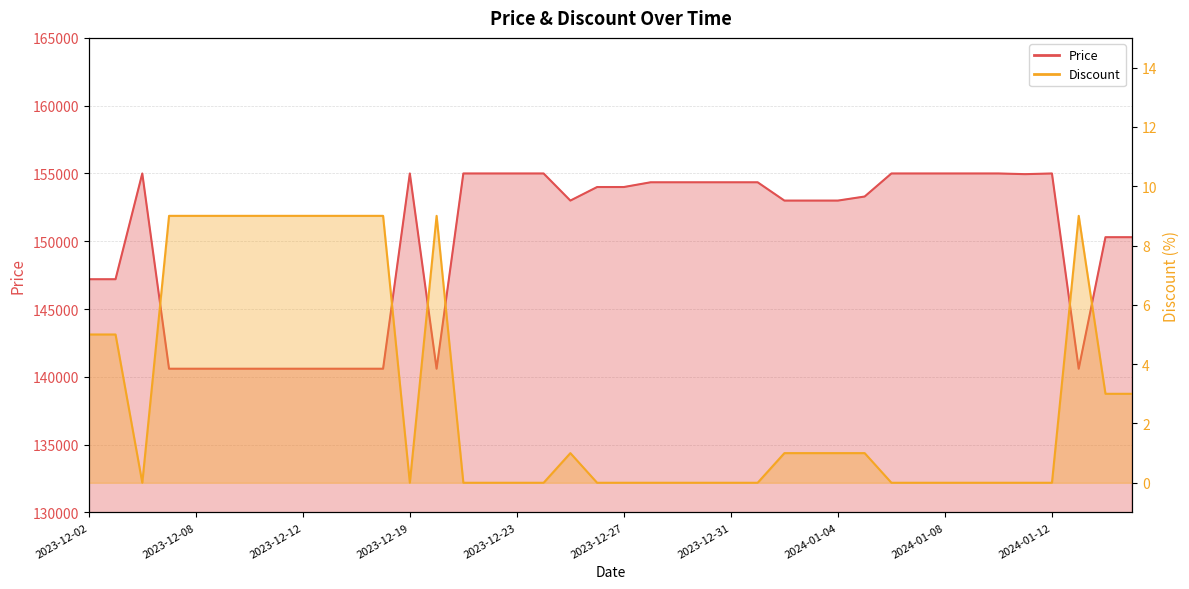

Reading left to right, extract all data points from this chart.

Price: 147200	147200	155000	140600	140600	140600	140600	140600	140600	140600	140600	140600	155000	140600	155000	155000	155000	155000	153000	154000	154000	154350	154350	154350	154350	154350	153000	153000	153000	153300	155000	155000	155000	155000	155000	154950	155000	140600	150300	150300
Discount: 5	5	0	9	9	9	9	9	9	9	9	9	0	9	0	0	0	0	1	0	0	0	0	0	0	0	1	1	1	1	0	0	0	0	0	0	0	9	3	3